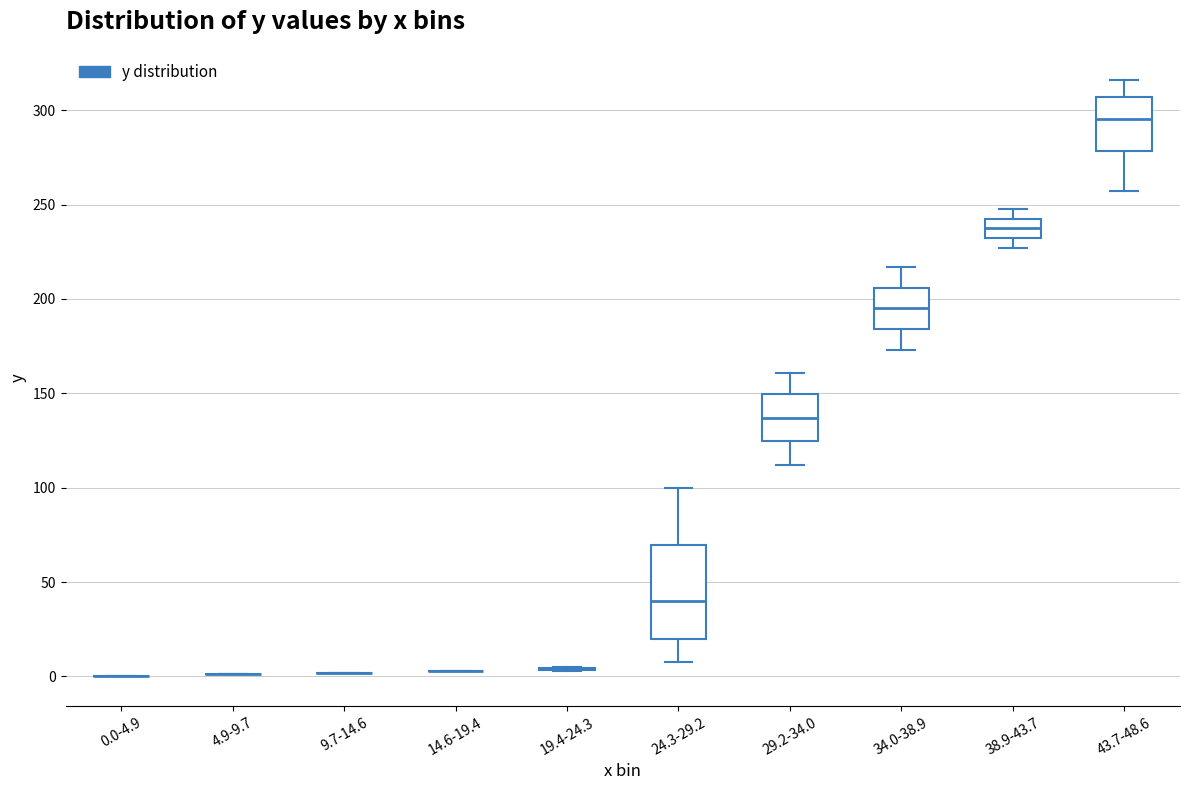

Comparing the boxes themselves (not the whiskers), which one is the tallest?

24.3-29.2